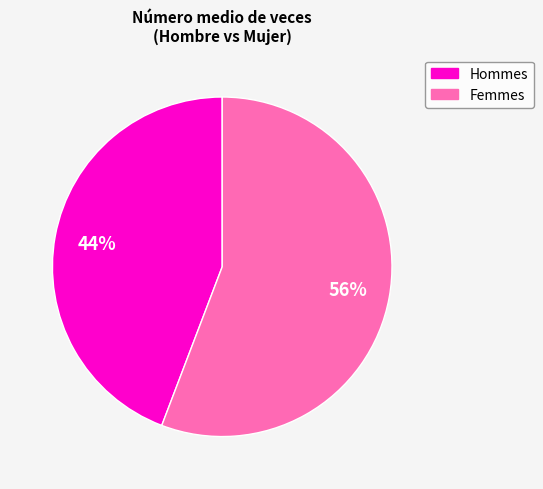

Is there a majority slice in this chart?

Yes